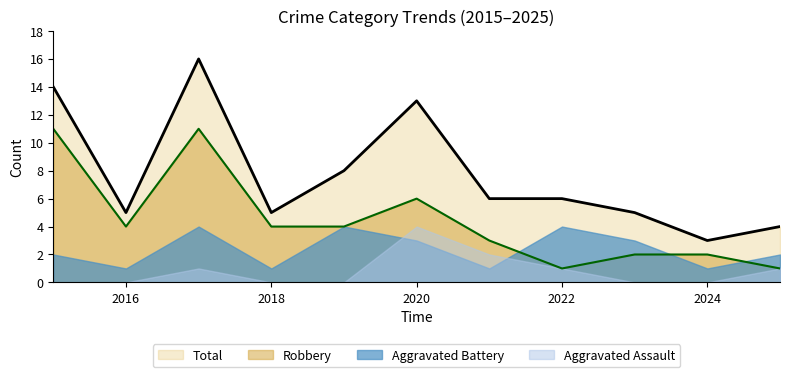

What is the difference between the maximum and minimum values in the Robbery series?

10